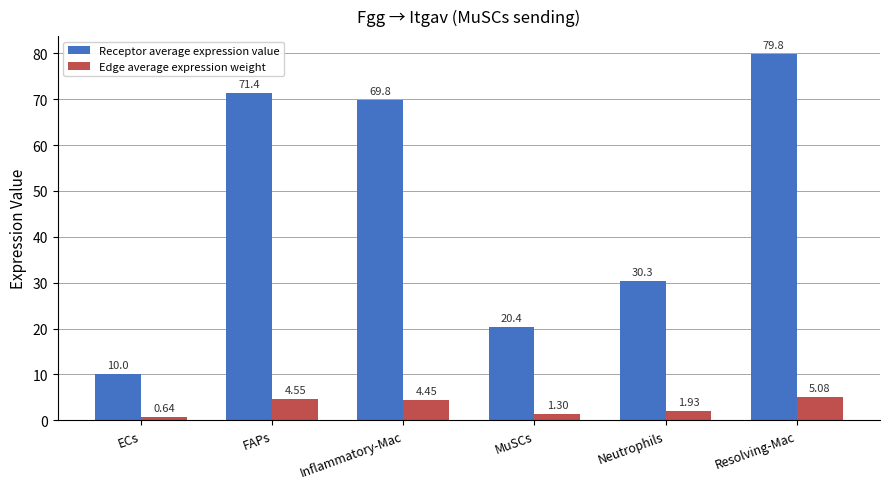

Count the number of categories in the chart.

6